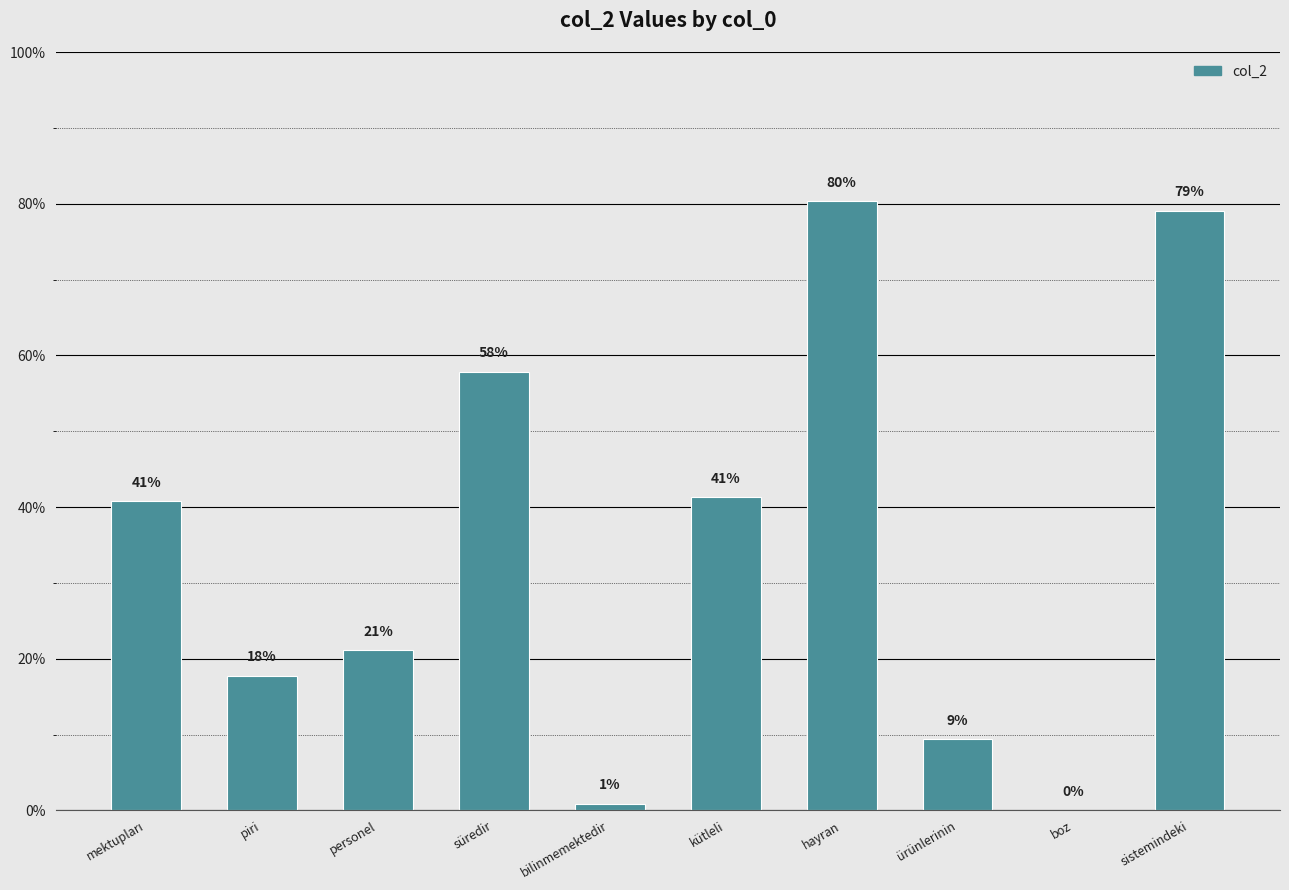

Rank the categories by value from highest to lowest.

hayran, sistemindeki, süredir, kütleli, mektupları, personel, piri, ürünlerinin, bilinmemektedir, boz